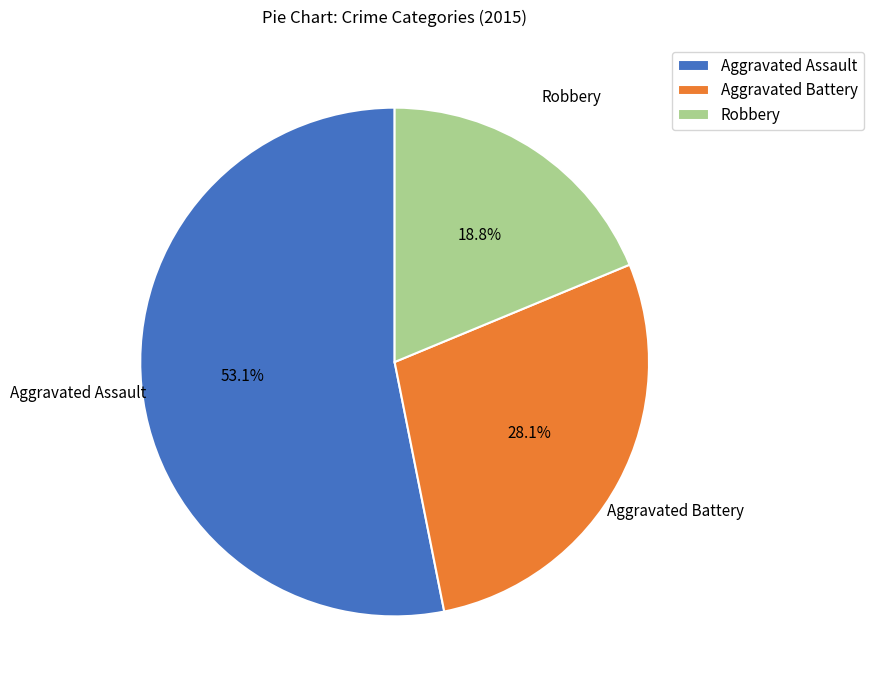

Count the number of slices in the pie.

3